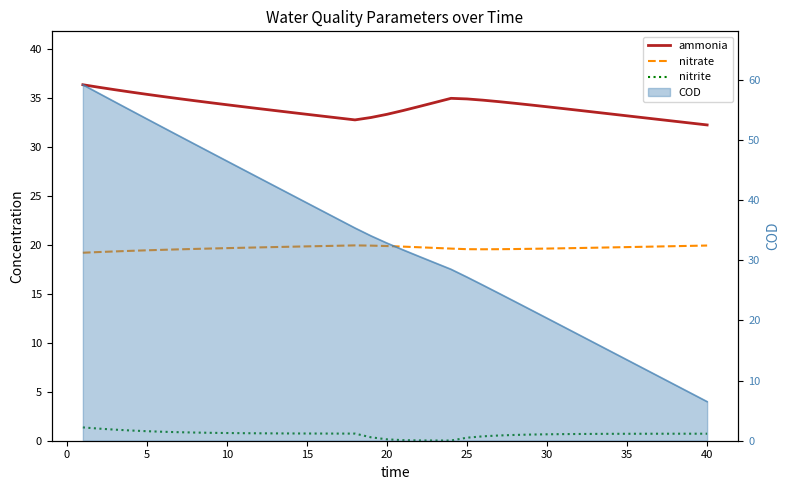

What is the spread (max minus min) of values at 20?

34.2